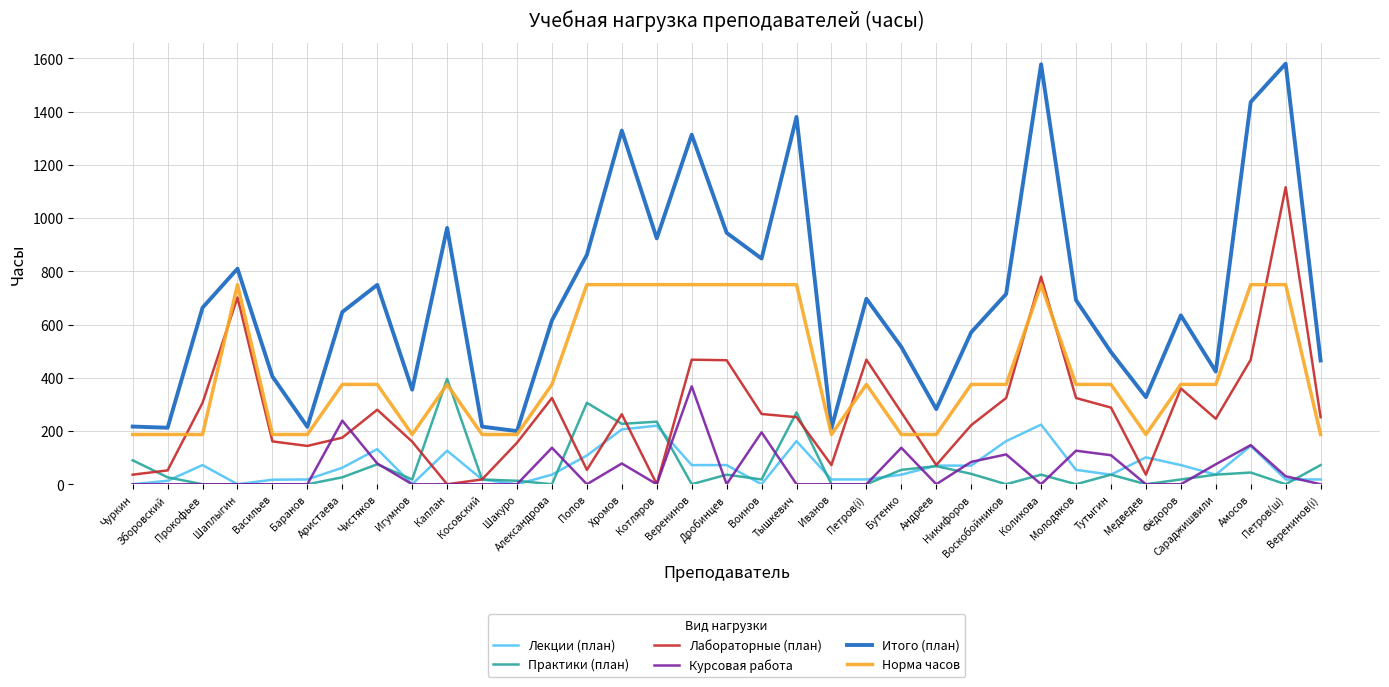

Which category has the highest value in the Лабораторные (план) series?

Петров(ш)